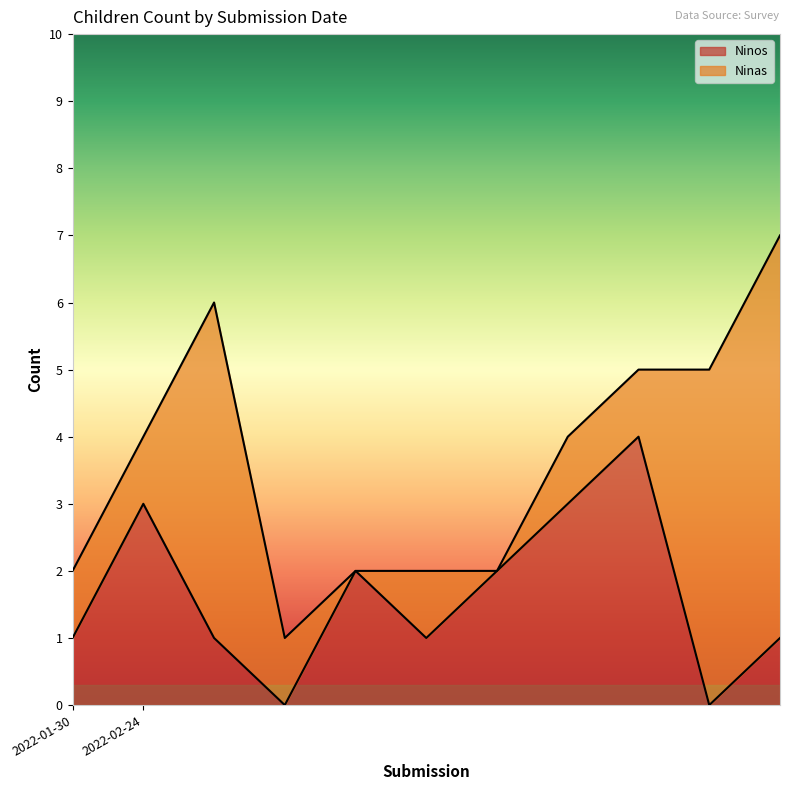

True or false: the data shows 6 at 2022-02-24.

False